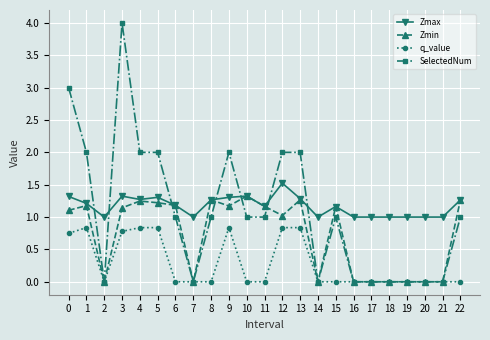

At which category does the chart reach its peak across all series?

3